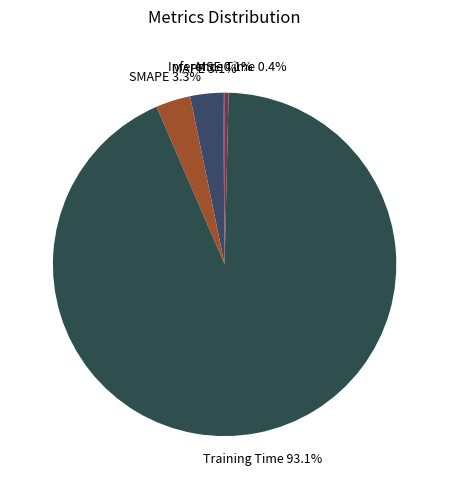

What is the total percentage of Inference Time and Training Time?

93.5%